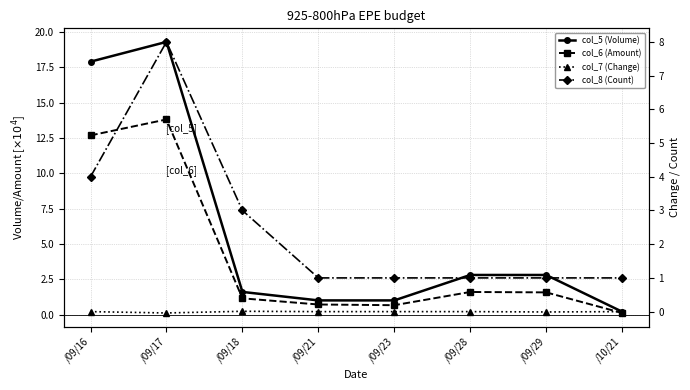

Does the chart display data point markers on the line(s)?

Yes